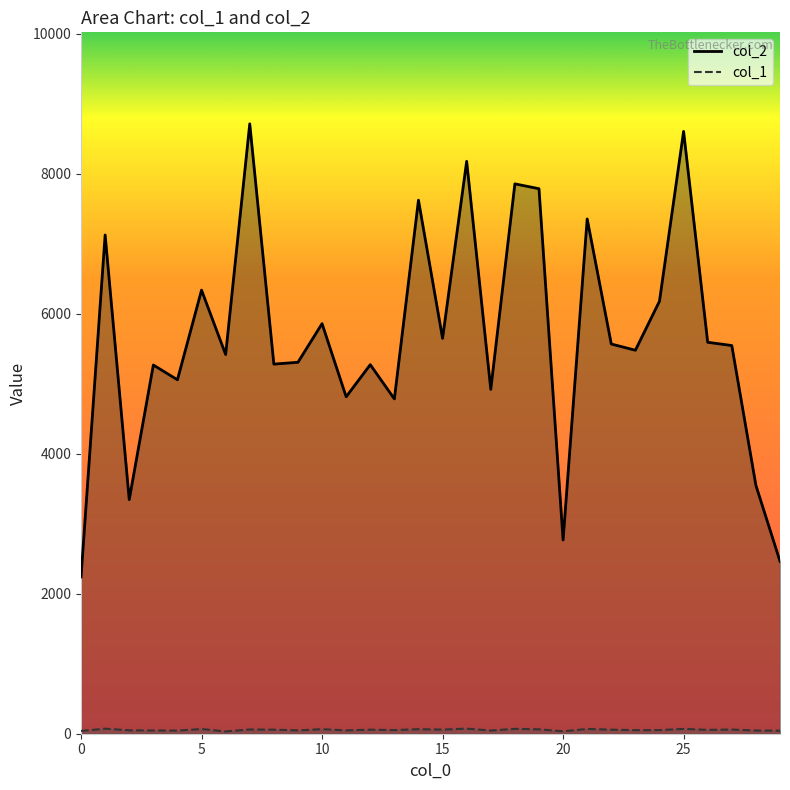

List the series in order of their peak value, lowest first.

col_1, col_2